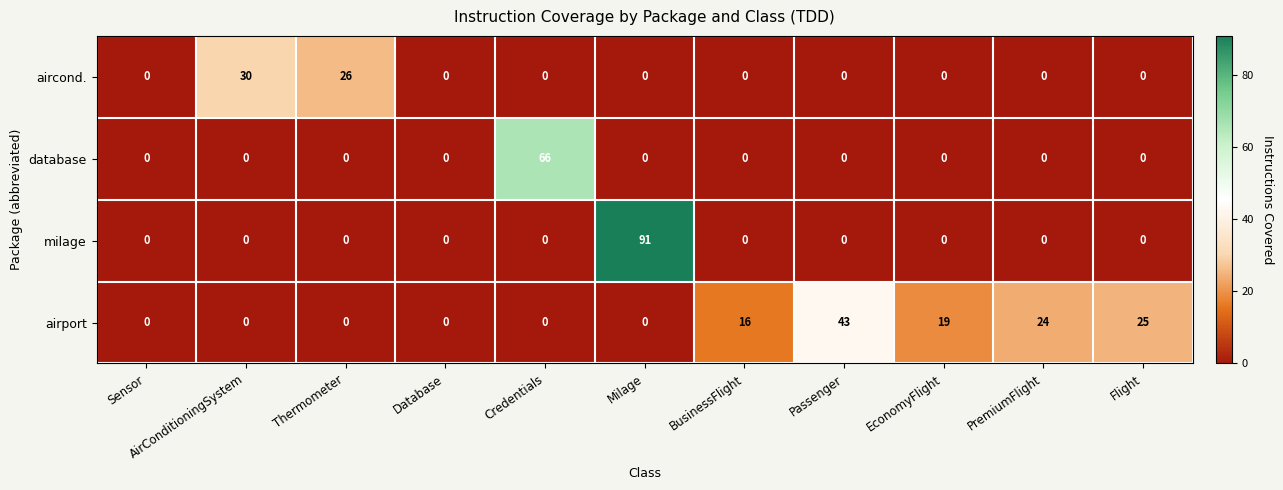

The value of database at BusinessFlight is 35. True or false?

False